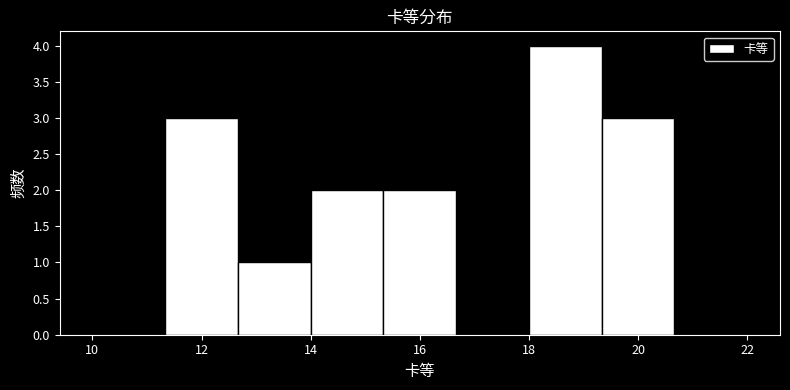

Which range on the x-axis has the tallest bar?

18.0 to 19.4